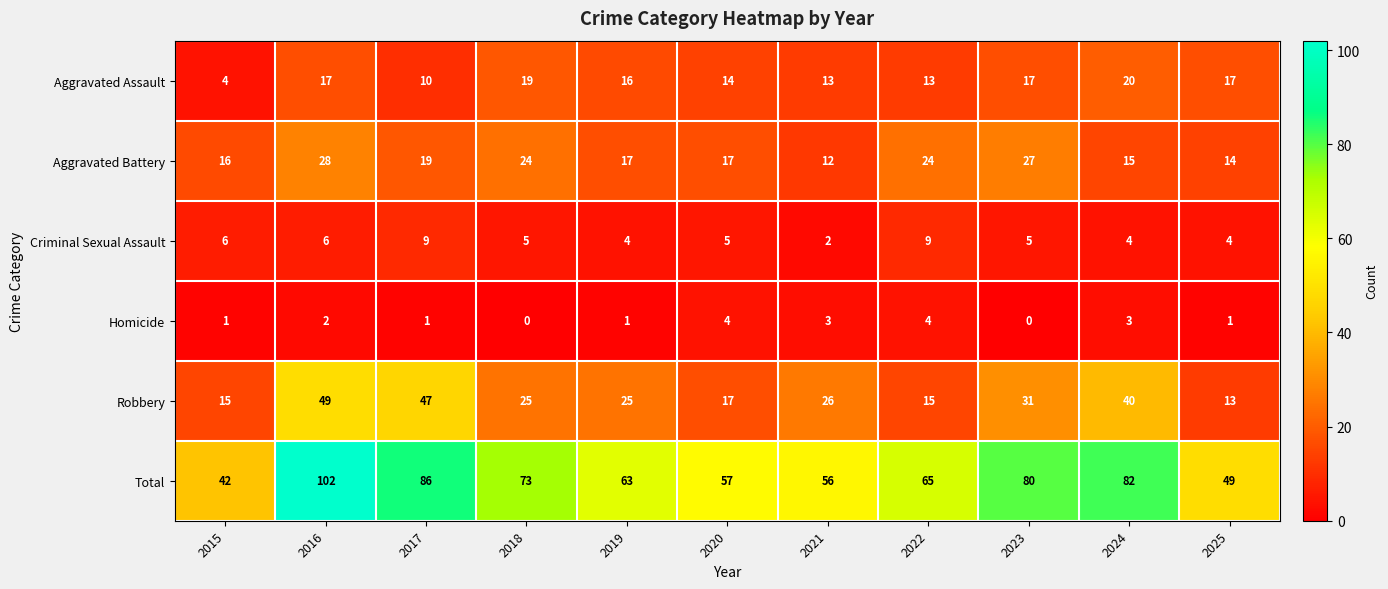

What is the greatest value displayed?

102